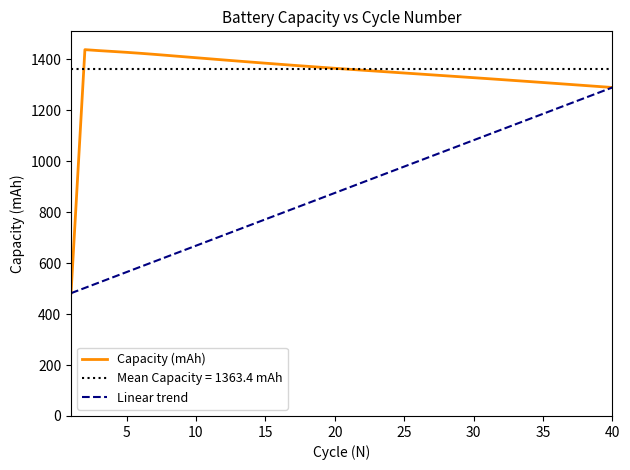

What is the sum of the values at 40 and 33?

2607.3